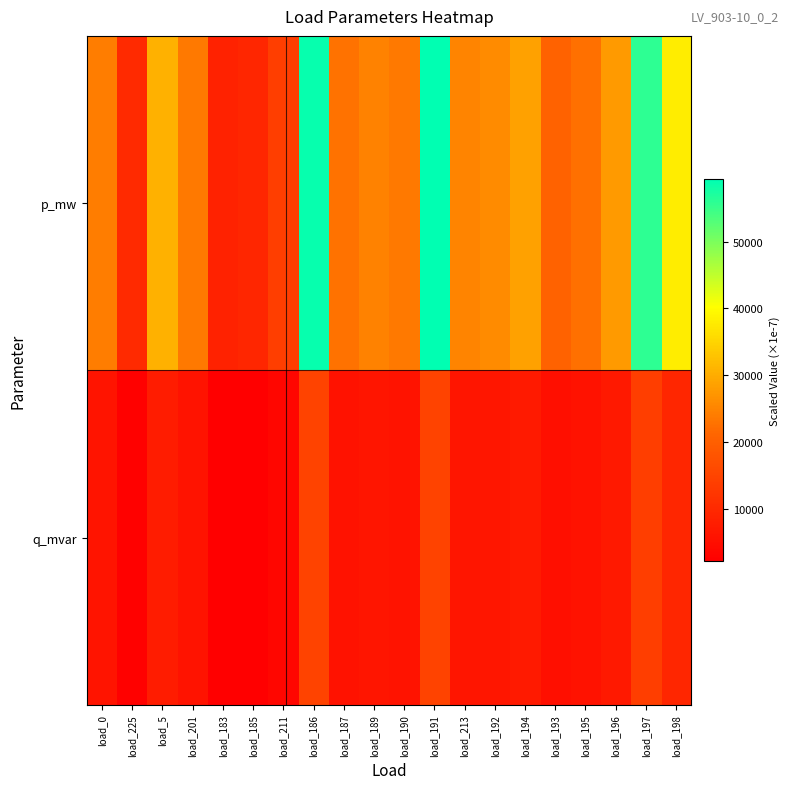

Which category has the highest value across all series?

load_191